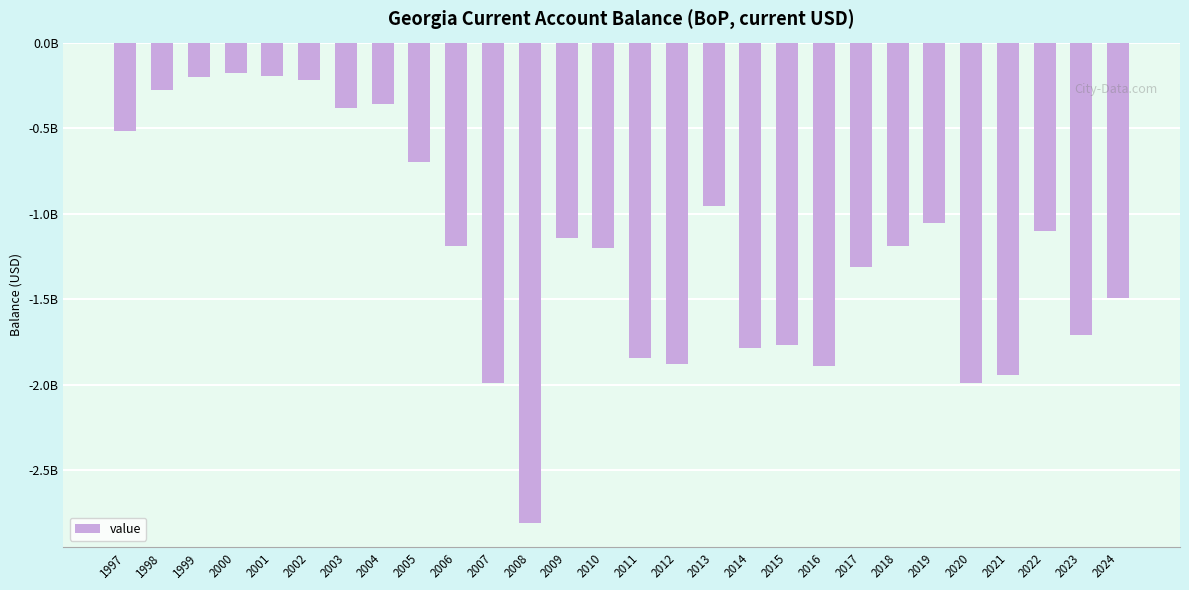

Count the number of categories in the chart.

28